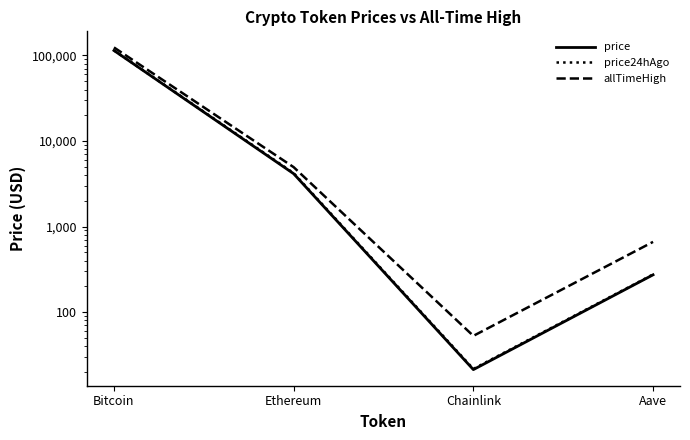

At which label does price24hAgo first exceed 4214?

Bitcoin